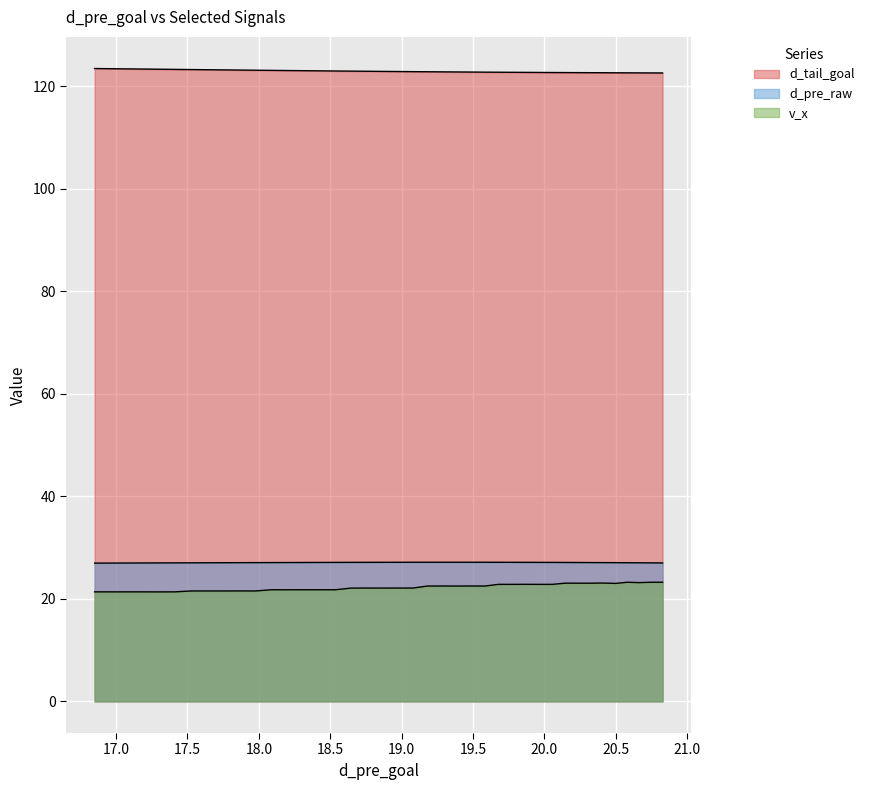

How many lines are shown in the chart?

3